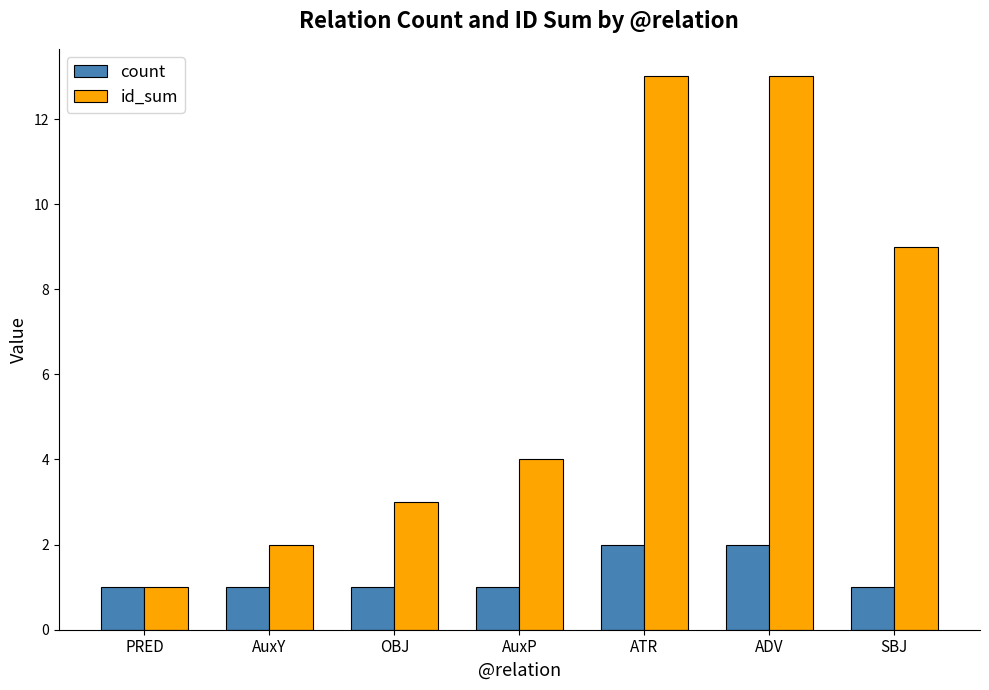

How many groups of bars are there?

7